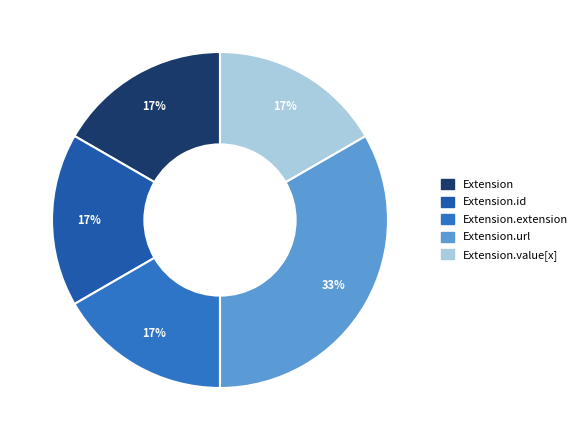

Is there a majority slice in this chart?

No